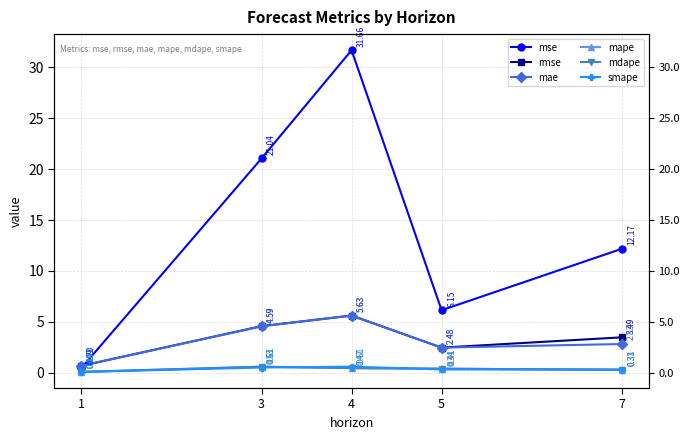

True or false: mape and mse intersect in this chart.

False